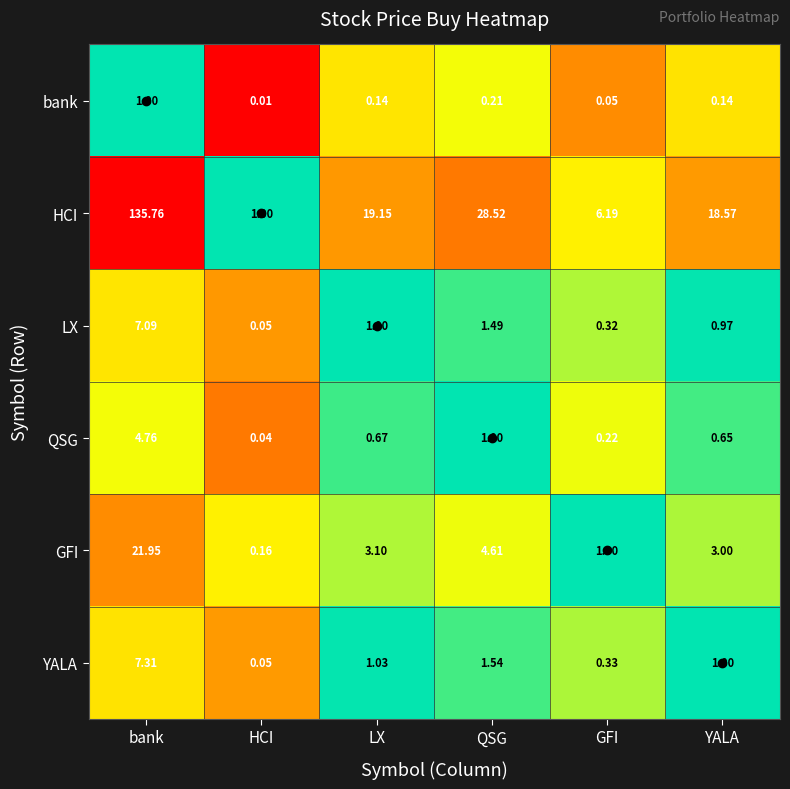

How many data points in YALA are less than 1?

2